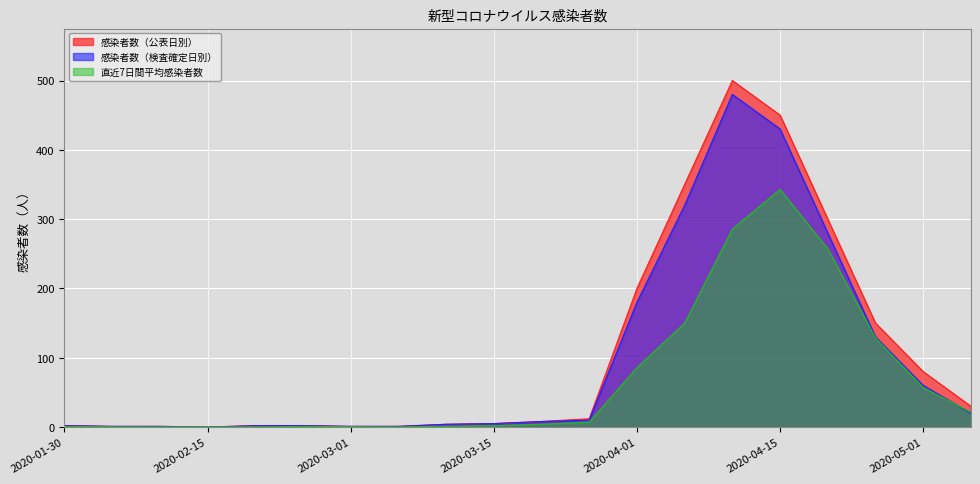

How many values in the 直近7日間平均感染者数 series exceed 4?

9